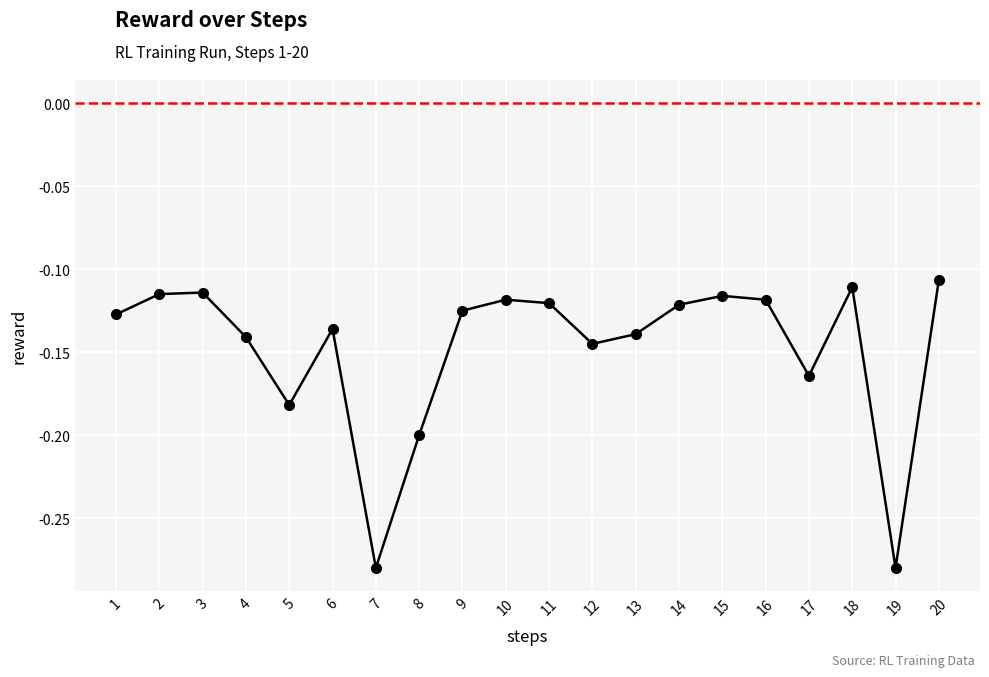

Between 9 and 7, which is larger?

9